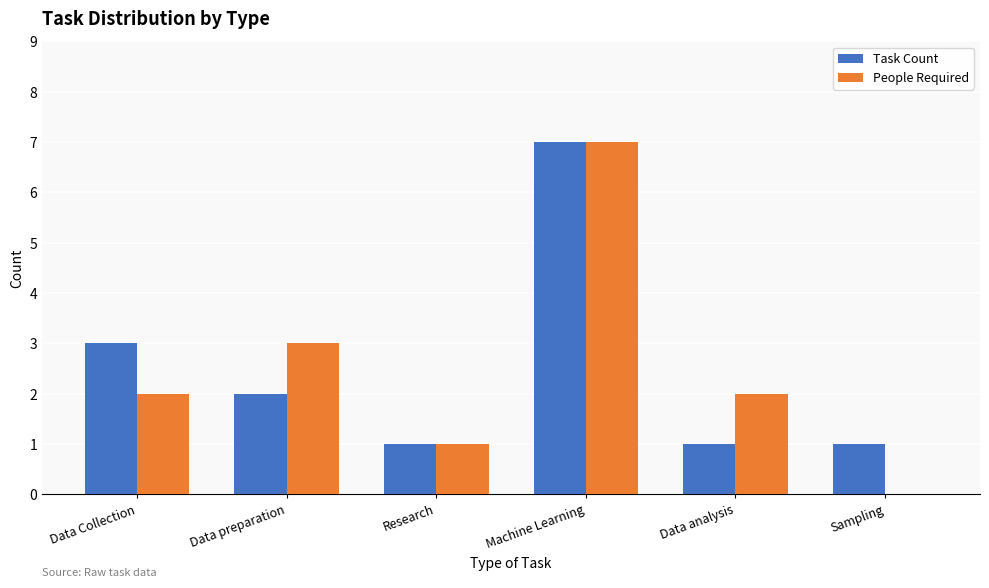

What are all the series names shown in the legend?

Task Count, People Required